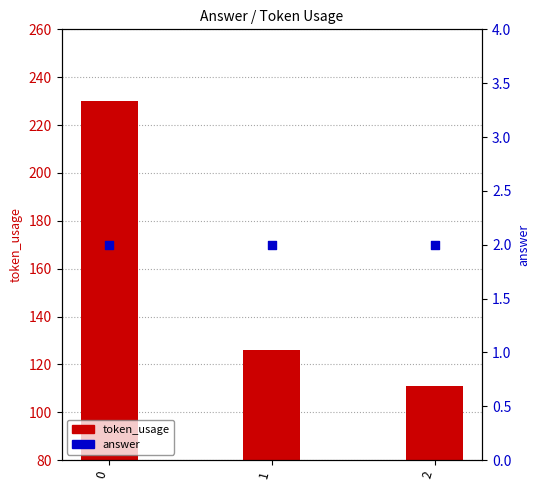

Is the value of token_usage at 0 greater than the value of answer at 1?

Yes